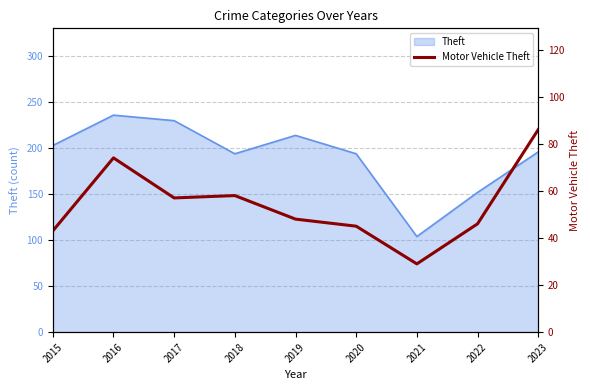

How many values are below 48?

4